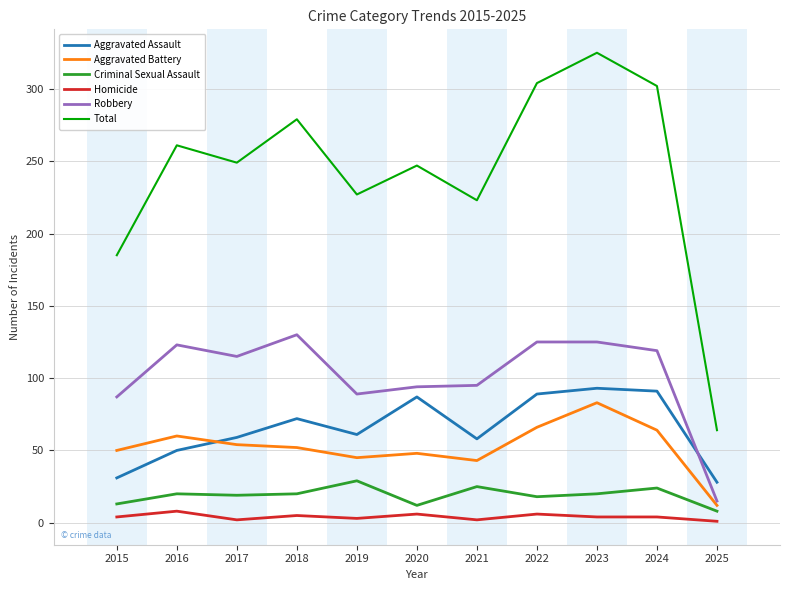

At which category is the sum across all series the highest?

2023